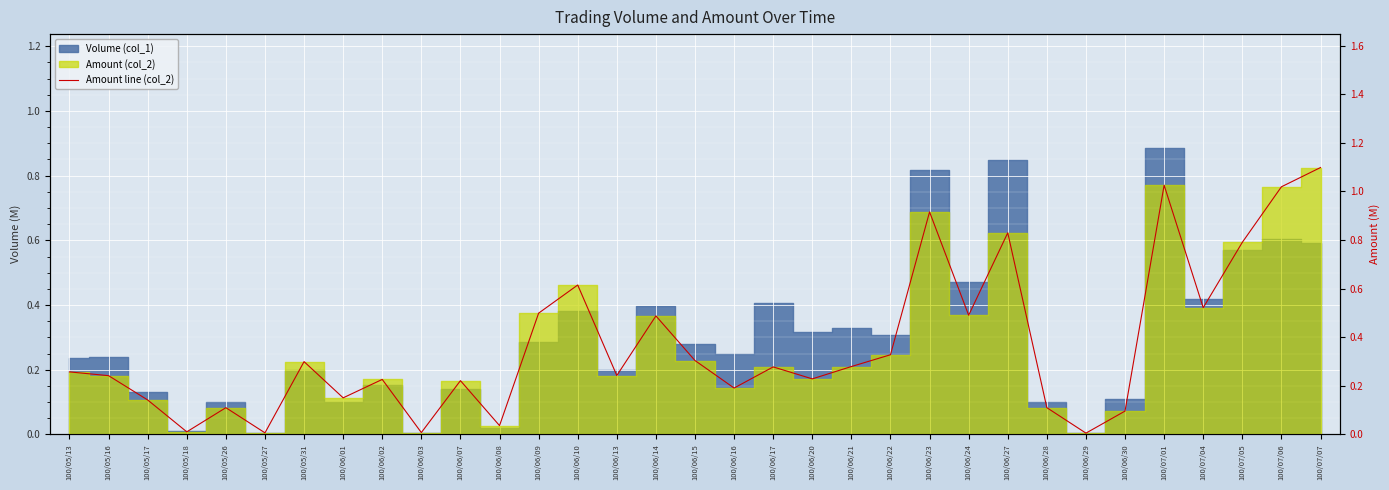

What is the average value?

0.4